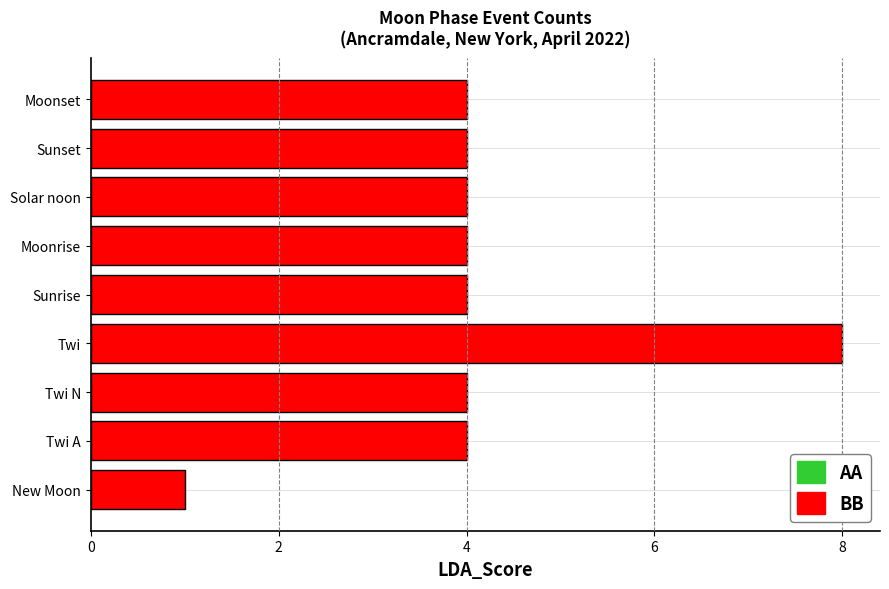

How many bars are there in total?

9